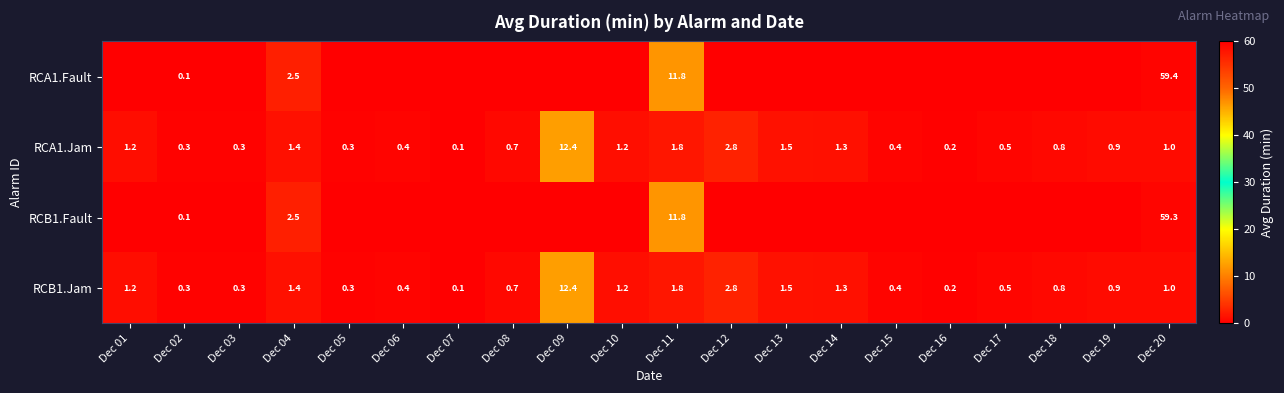

The RCA1.Jam series shows 0.3 at Dec 13. True or false?

False